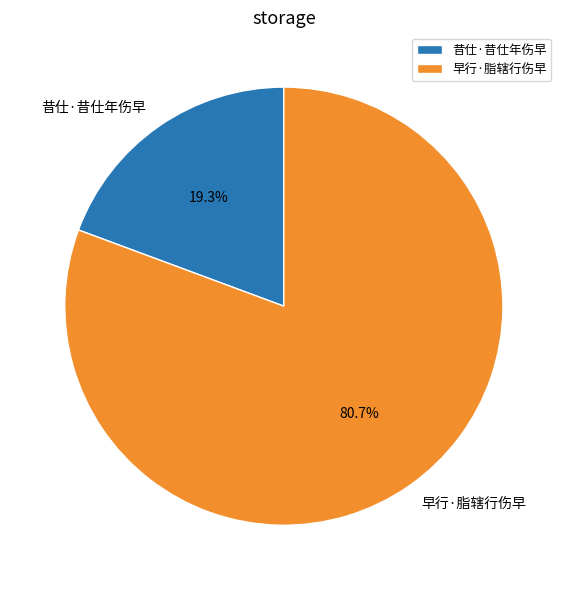

How many segments does this pie chart have?

2